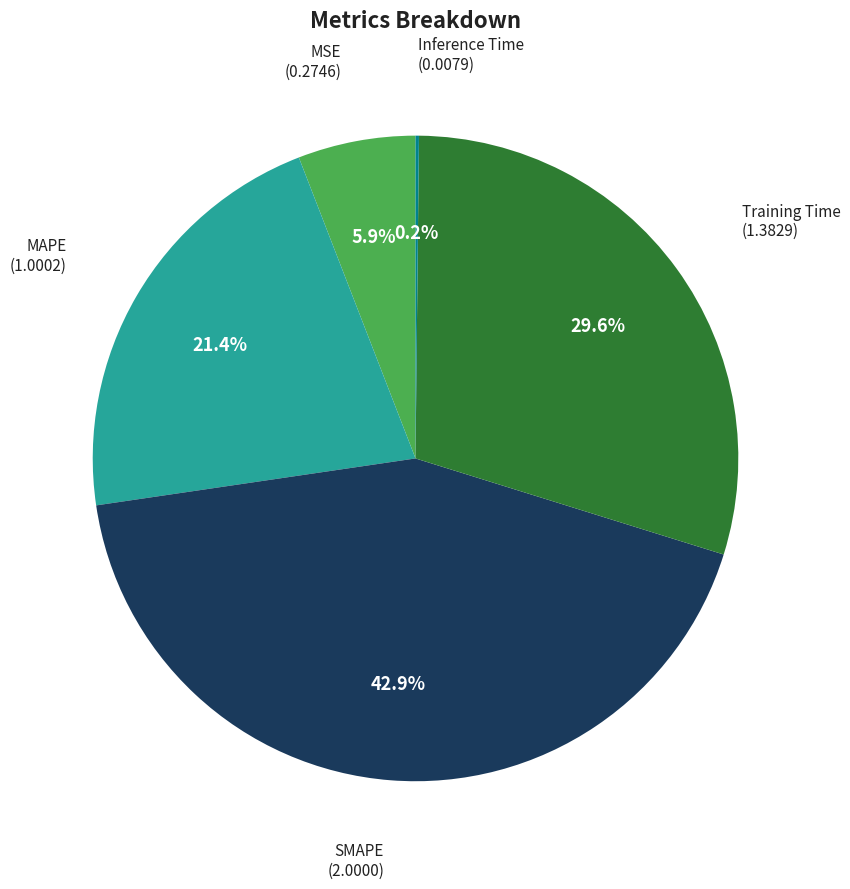

Does any single category account for the majority?

No